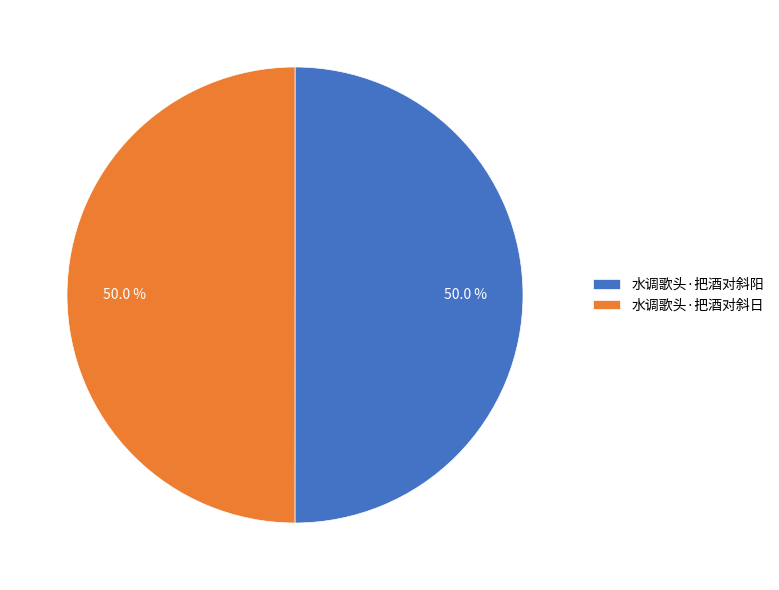

What is the total percentage of 水调歌头·把酒对斜阳 and 水调歌头·把酒对斜日?

100.0%